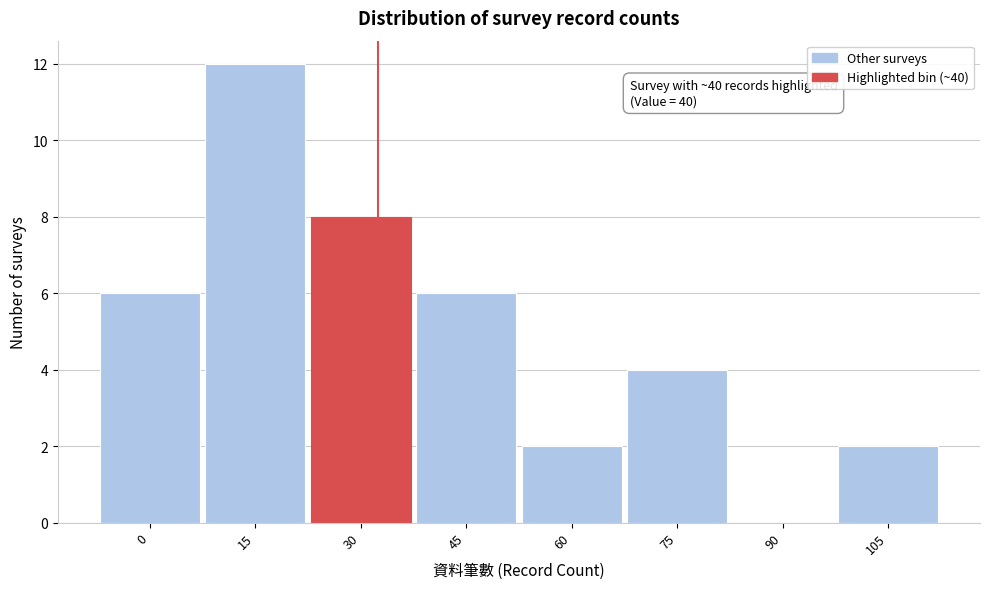

Reading left to right, transcribe all the data shown in this chart.

0=6	15=12	30=8	45=6	60=2	75=4	90=0	105=2